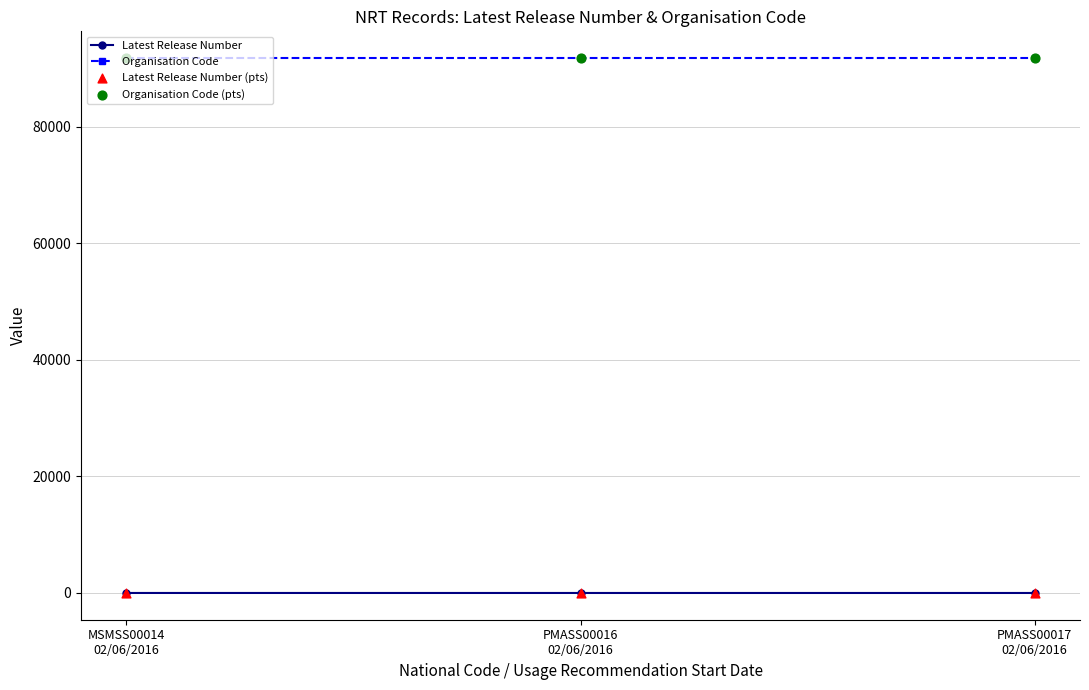

Which series has the largest total across all categories?

Organisation Code